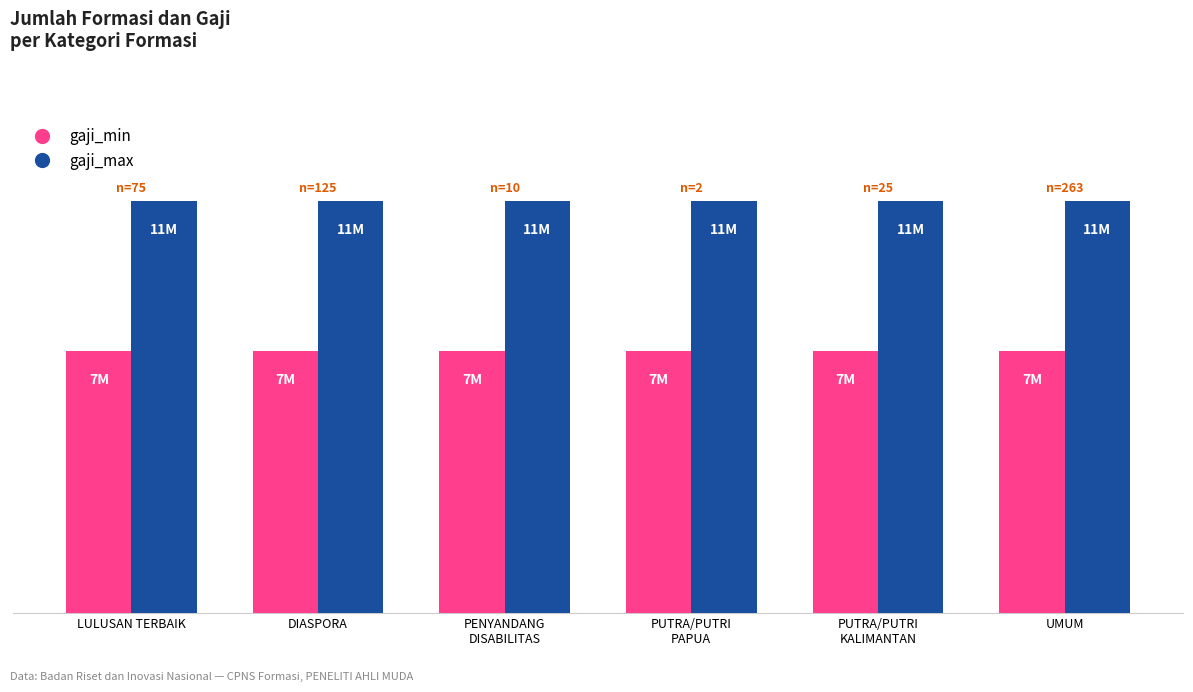

What is the average value of the gaji_min series?

7000000